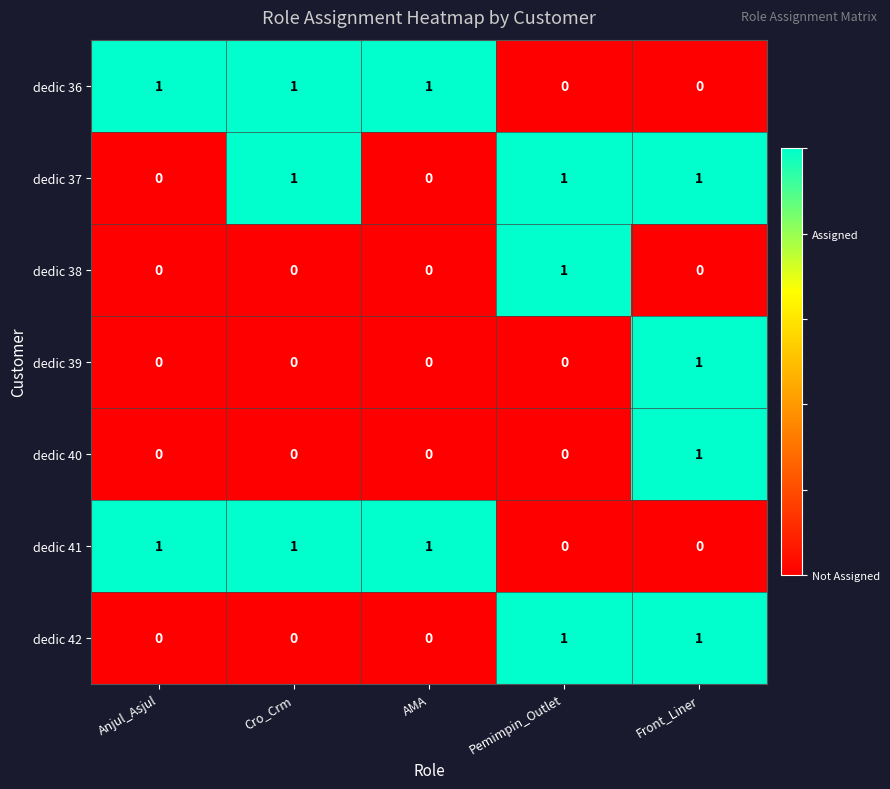

The value of dedic 40 at Front_Liner is 2. True or false?

False